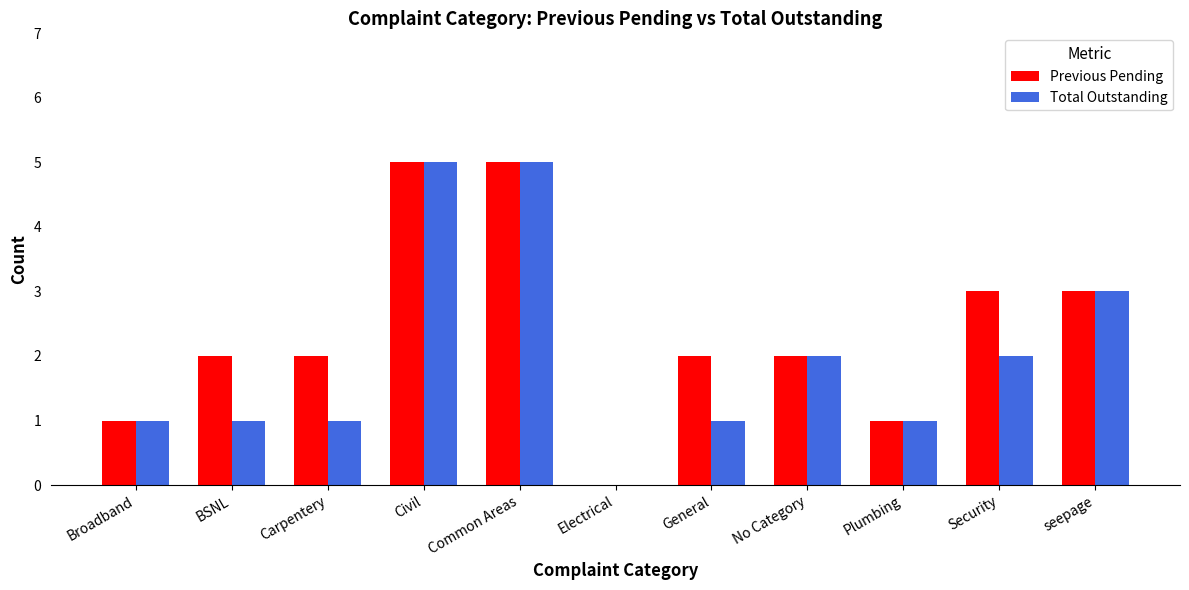

Is the value of Total Outstanding at General greater than the value of Previous Pending at Carpentery?

No